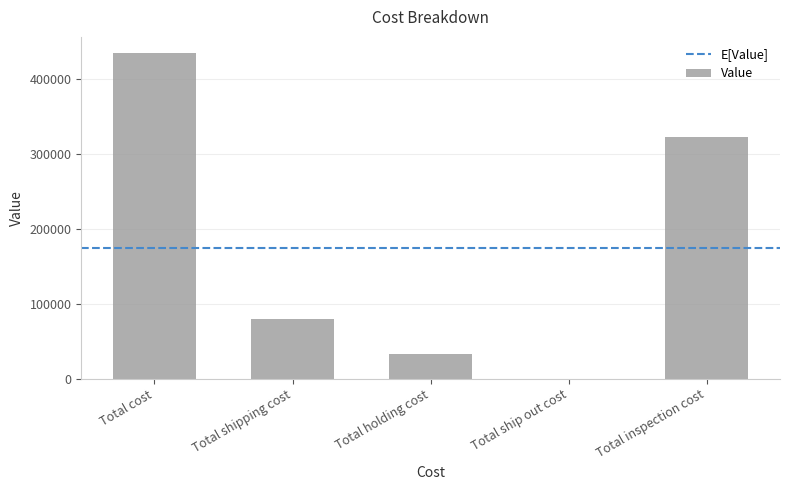

What is the difference between the values at Total inspection cost and Total holding cost?

290492.2